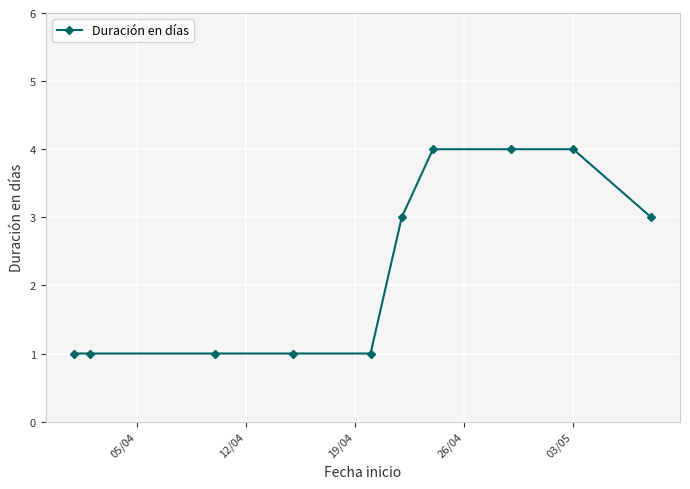

How many lines are shown in the chart?

1